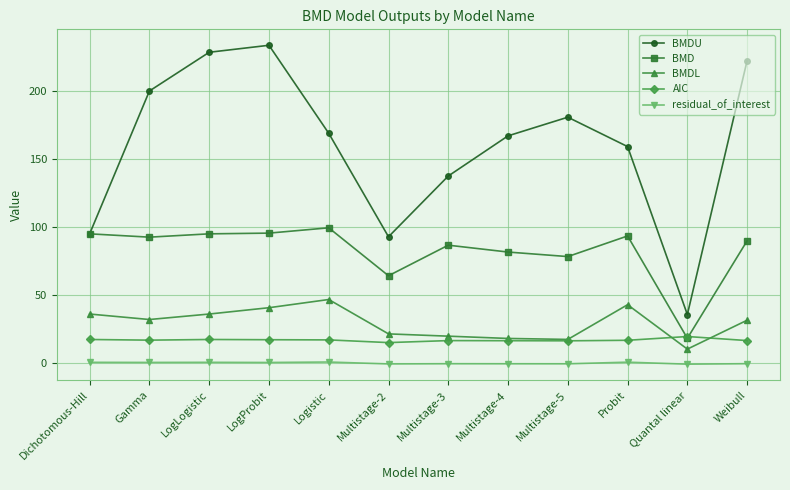

Is the value of BMDU at Multistage-5 greater than the value of BMDL at Logistic?

Yes